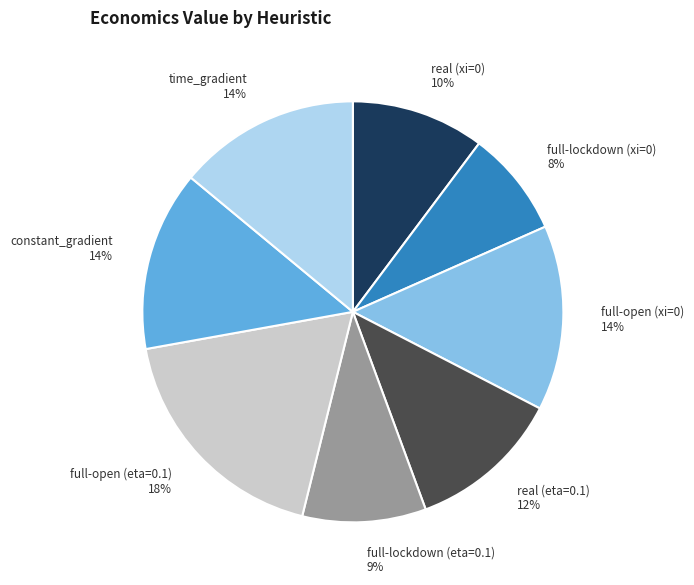

Does full-open (xi=0) represent more than half of the total?

No